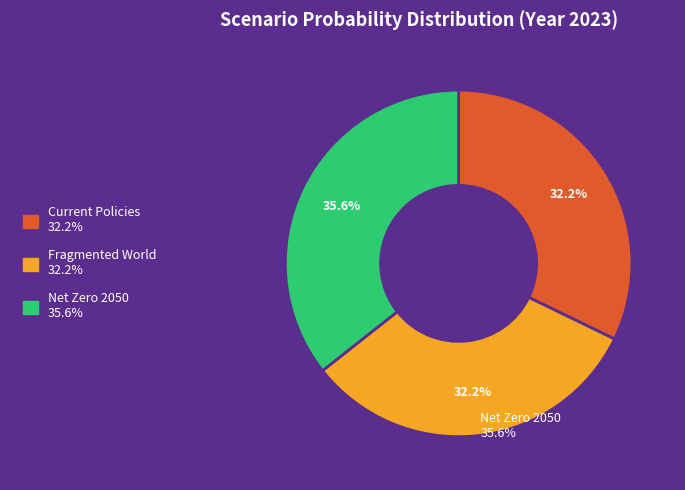

What is the total percentage of Fragmented World and Current Policies?

64.4%